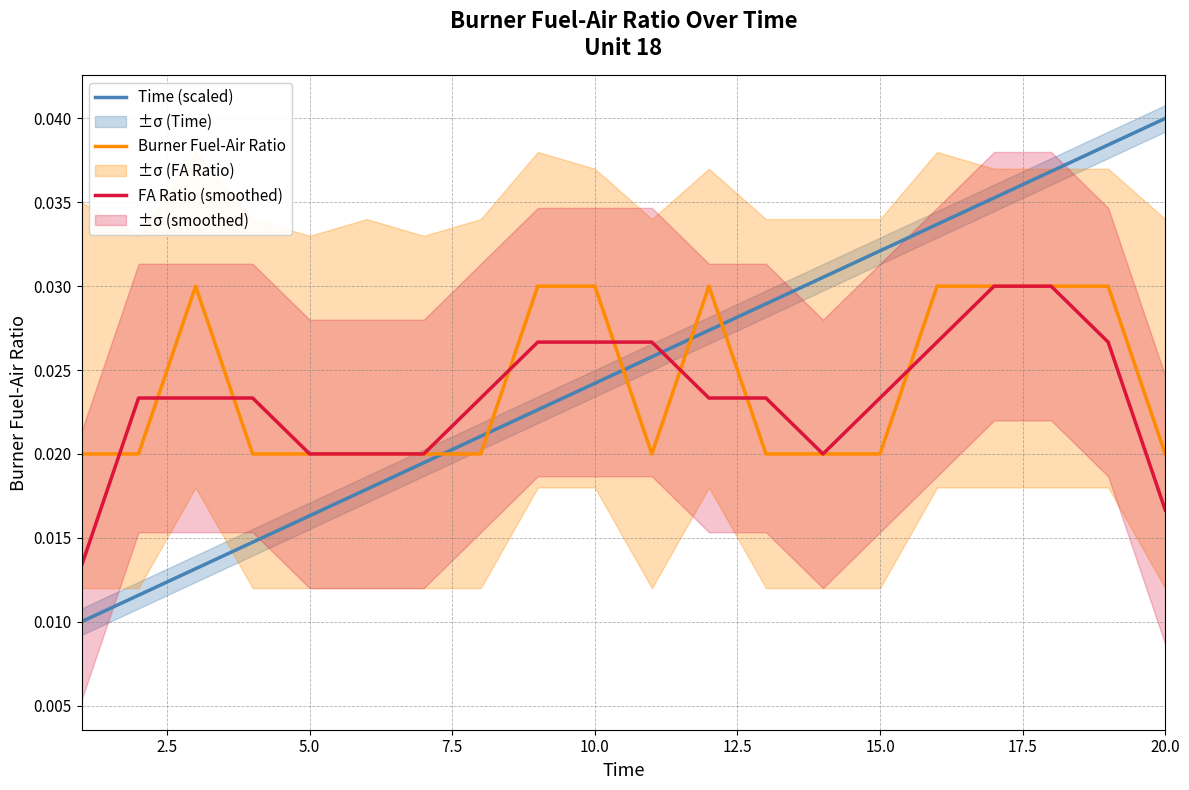

True or false: Time (scaled) and Burner Fuel-Air Ratio intersect in this chart.

True